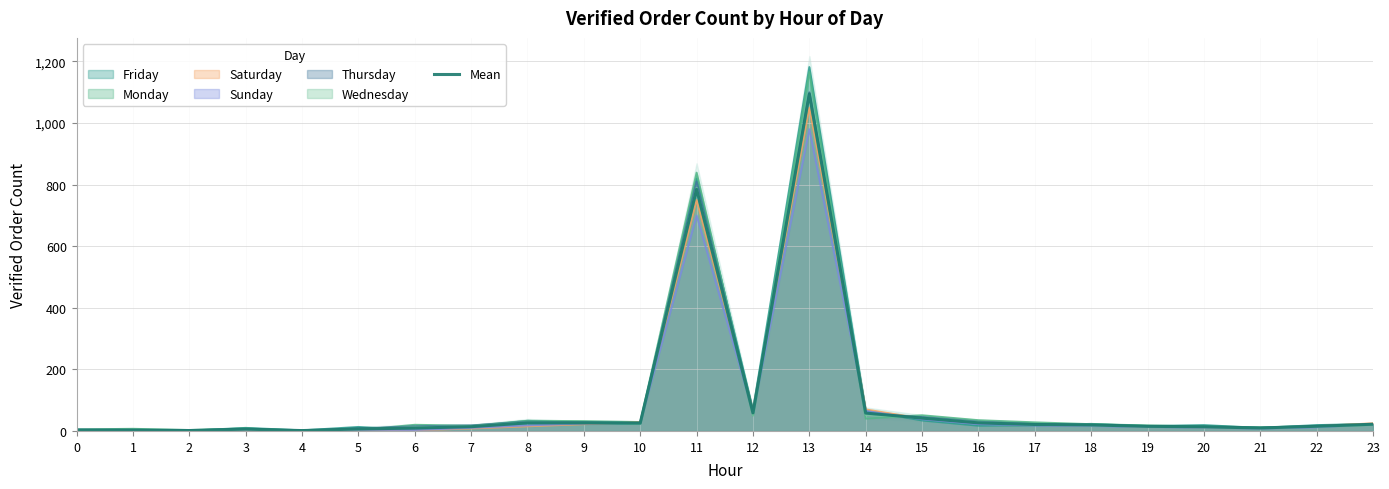

List the labels in order of value, largest first.

13, 11, 12, 14, 15, 8, 9, 16, 10, 23, 17, 18, 22, 19, 7, 20, 21, 6, 5, 3, 0, 1, 2, 4